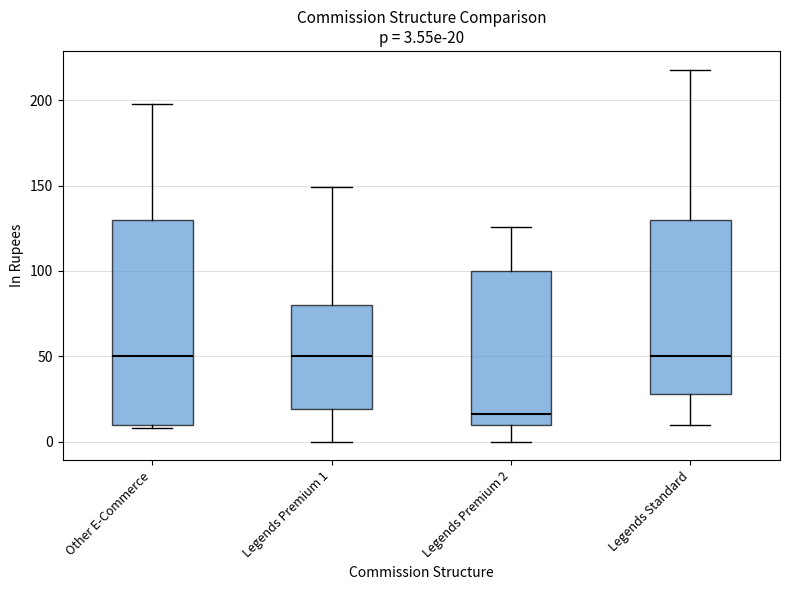

Which box is the tallest, from its lower edge to its upper edge?

Other E-Commerce